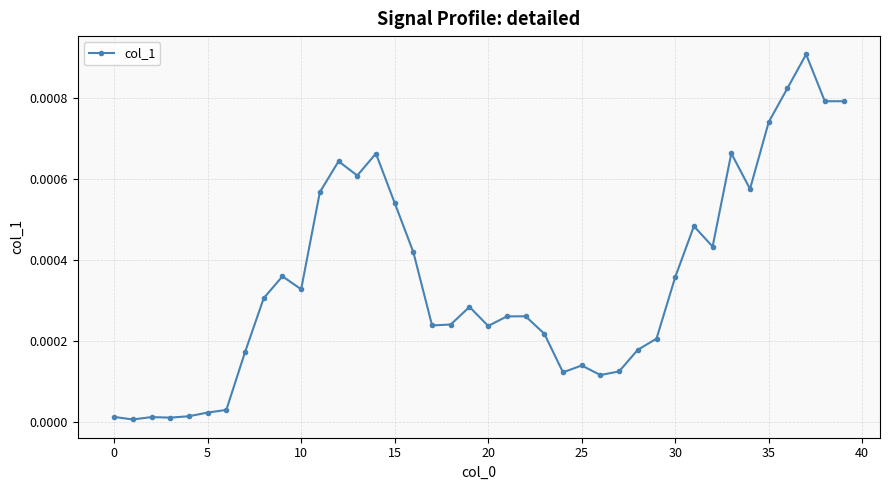

True or false: there are more than 0 points higher than both neighbors.

True